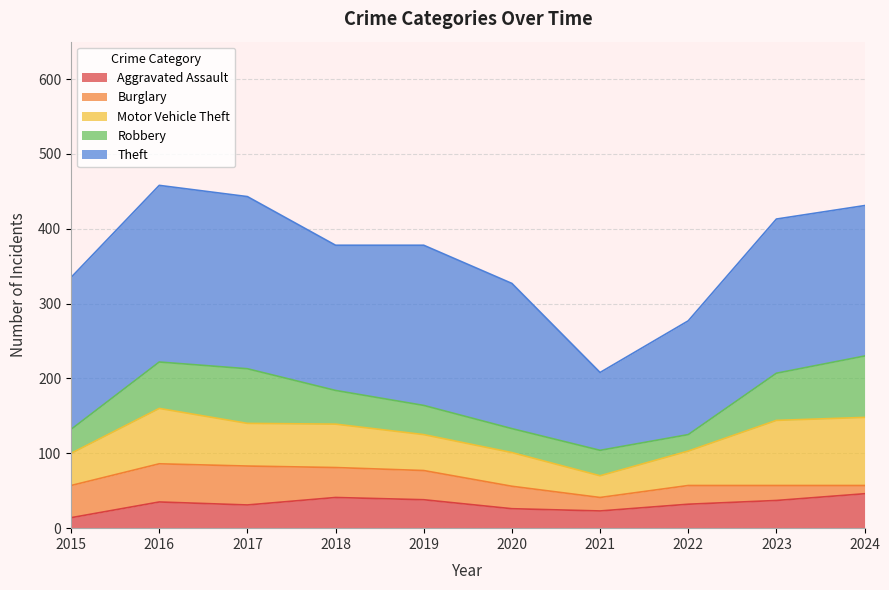

Rank the series by their maximum value, from highest to lowest.

Theft, Motor Vehicle Theft, Robbery, Burglary, Aggravated Assault